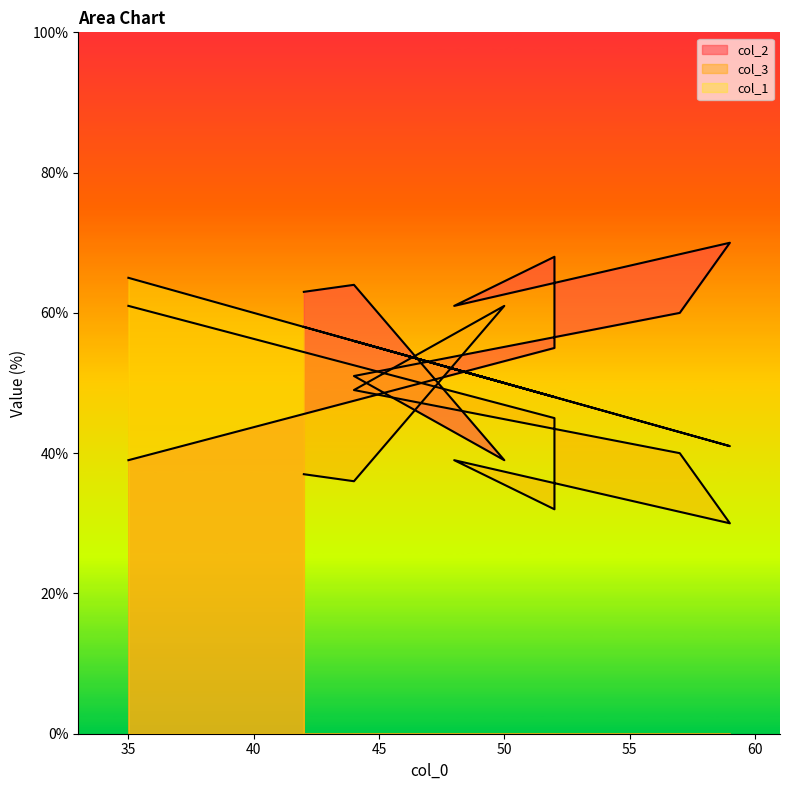

Reading left to right, extract all data points from this chart.

col_2: 35=39	52=55	52=68	48=61	59=70	57=60	44=51	50=39	44=64	42=63
col_3: 35=61	52=45	52=32	48=39	59=30	57=40	44=49	50=61	44=36	42=37
col_1: 35=65	52=48	52=48	48=52	59=41	57=43	44=56	50=50	44=56	42=58